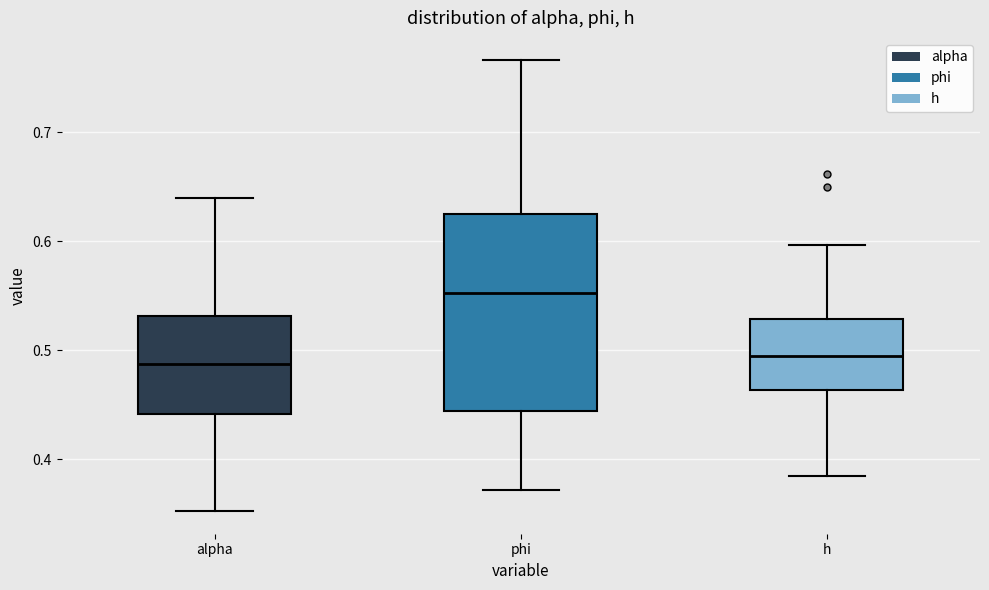

Reading left to right, read every box against the y-axis: the position of its median line, the range the box covers, and the ends of its whiskers. The values are not printed on the chart, so give them approximately, as read against the axis.

alpha: median 0.49, box 0.44 to 0.53, whiskers 0.35 to 0.64
phi: median 0.55, box 0.44 to 0.63, whiskers 0.37 to 0.77
h: median 0.49, box 0.46 to 0.53, whiskers 0.38 to 0.60